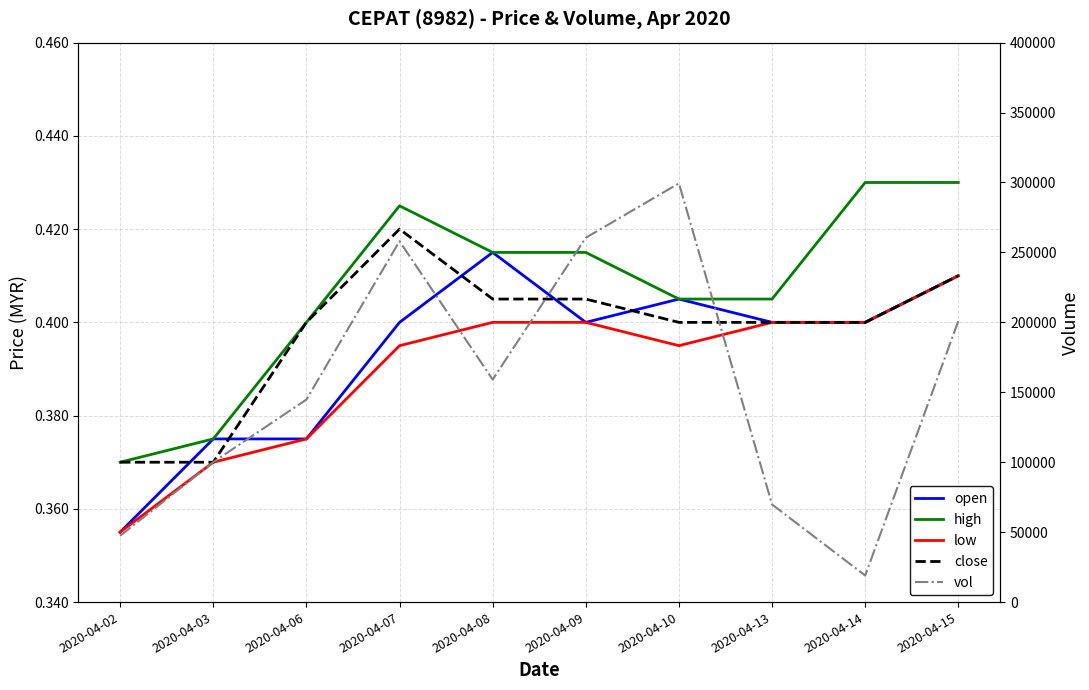

Rank the series at 2020-04-15 from lowest to highest value.

open, low, close, high, vol